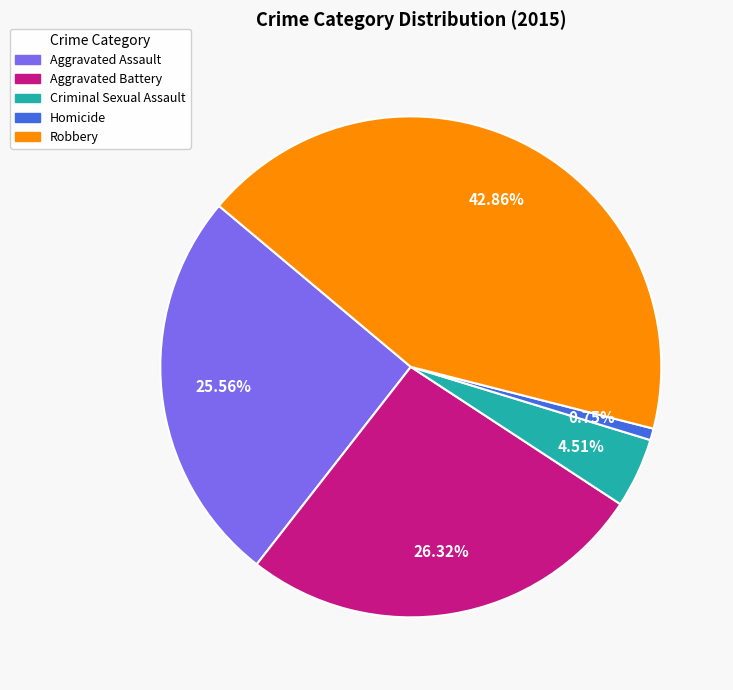

Rank the categories by value from lowest to highest.

Homicide, Criminal Sexual Assault, Aggravated Assault, Aggravated Battery, Robbery